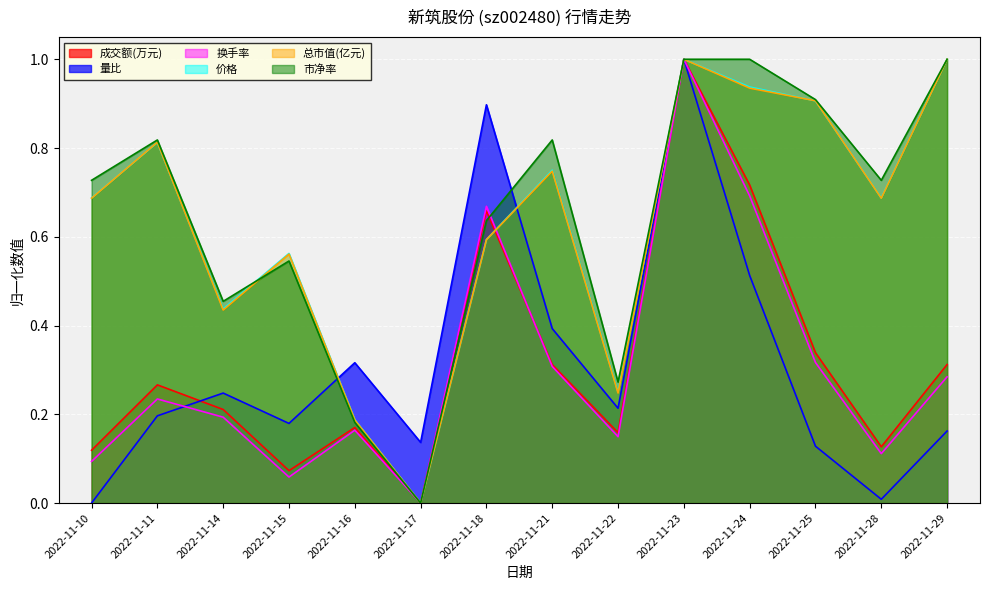

At which category is the sum across all series the highest?

2022-11-23